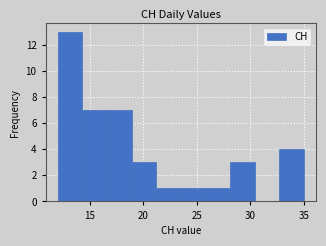

Reading left to right, transcribe this chart: for each bar, give the range it covers on the x-axis and its height. Neither the bar edges nor the heights are printed on the chart, so give them approximately, as read against the axes.

12.0 to 14.3: 13
14.3 to 16.6: 7
16.6 to 18.9: 7
18.9 to 21.2: 3
21.2 to 23.5: 1
23.5 to 25.8: 1
25.8 to 28.1: 1
28.1 to 30.4: 3
30.4 to 32.7: 0
32.7 to 35.0: 4